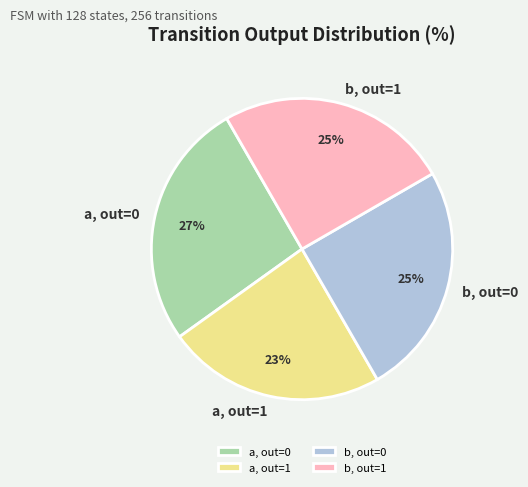

Is the sum of b, out=0 and a, out=1 greater than half?

No